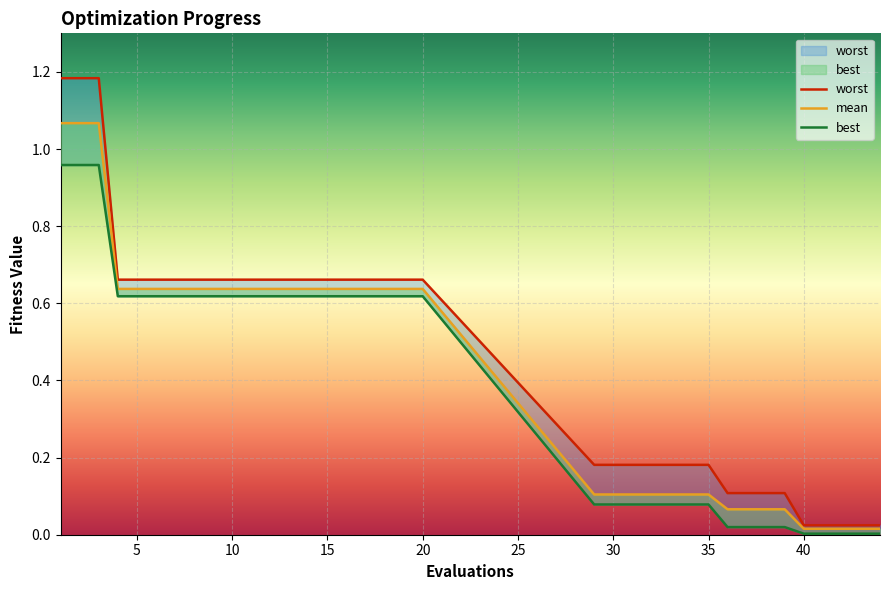

At 19, list the series in order from largest to smallest.

worst, mean, best